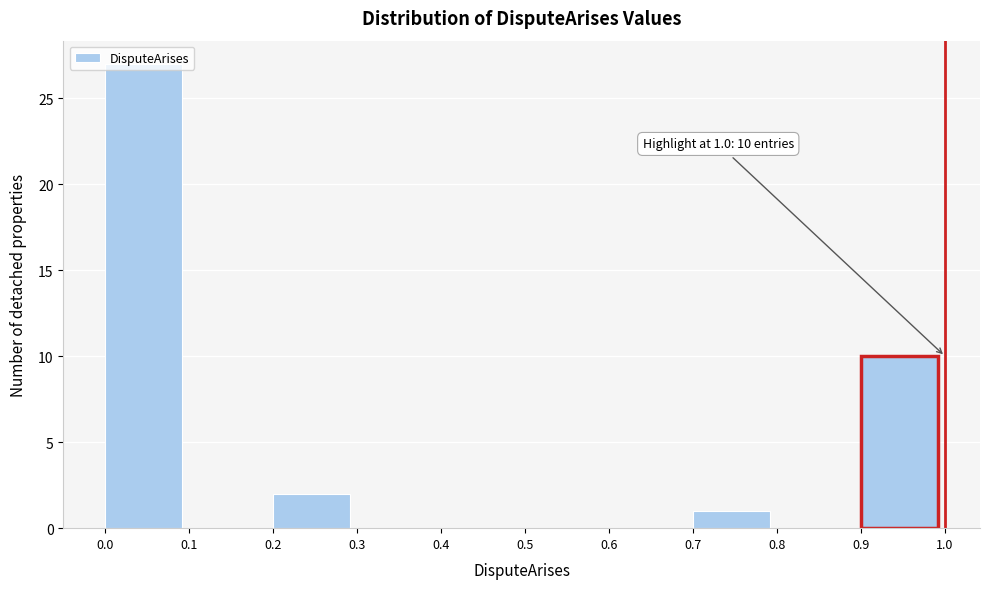

Over which range of the x-axis is the bar tallest?

0.0 to 0.1